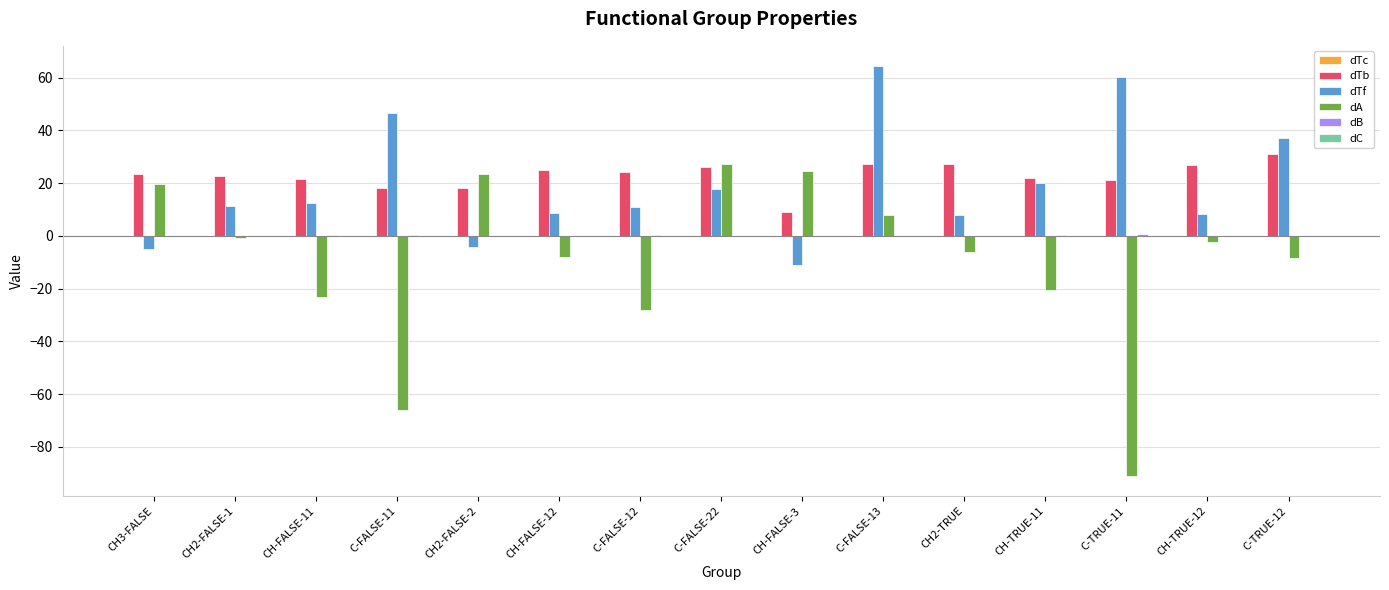

What is the sum of all dTf values?

284.6